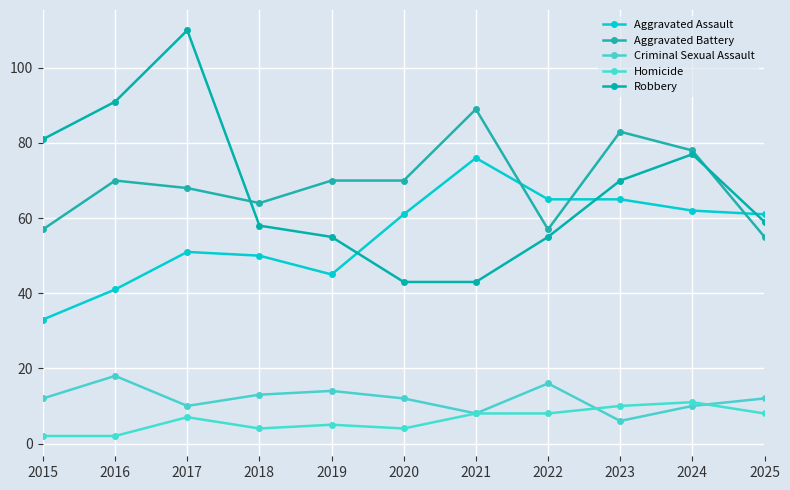

Which series has the largest total across all categories?

Aggravated Battery